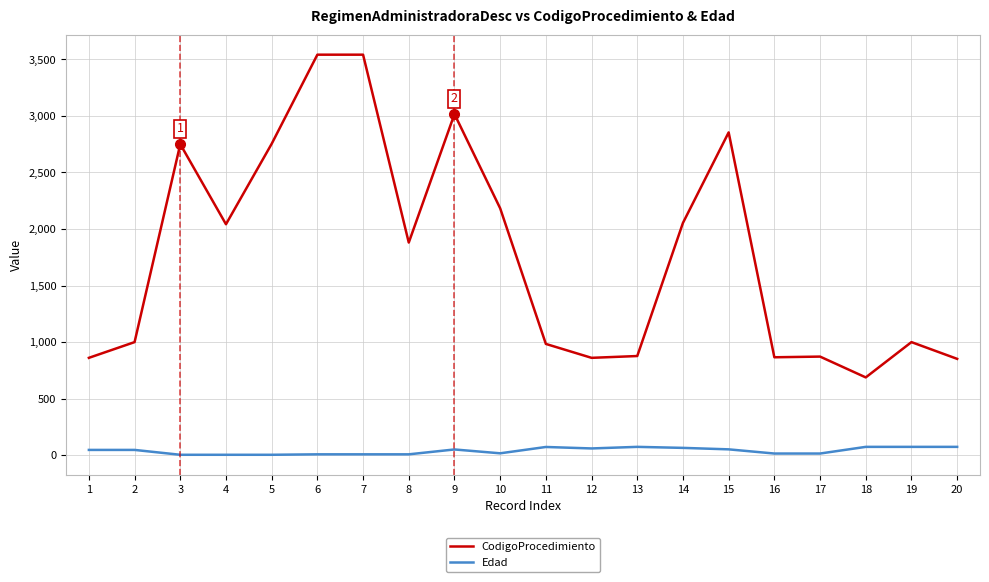

What is the sum of the CodigoProcedimiento values at 20 and 17?

1724